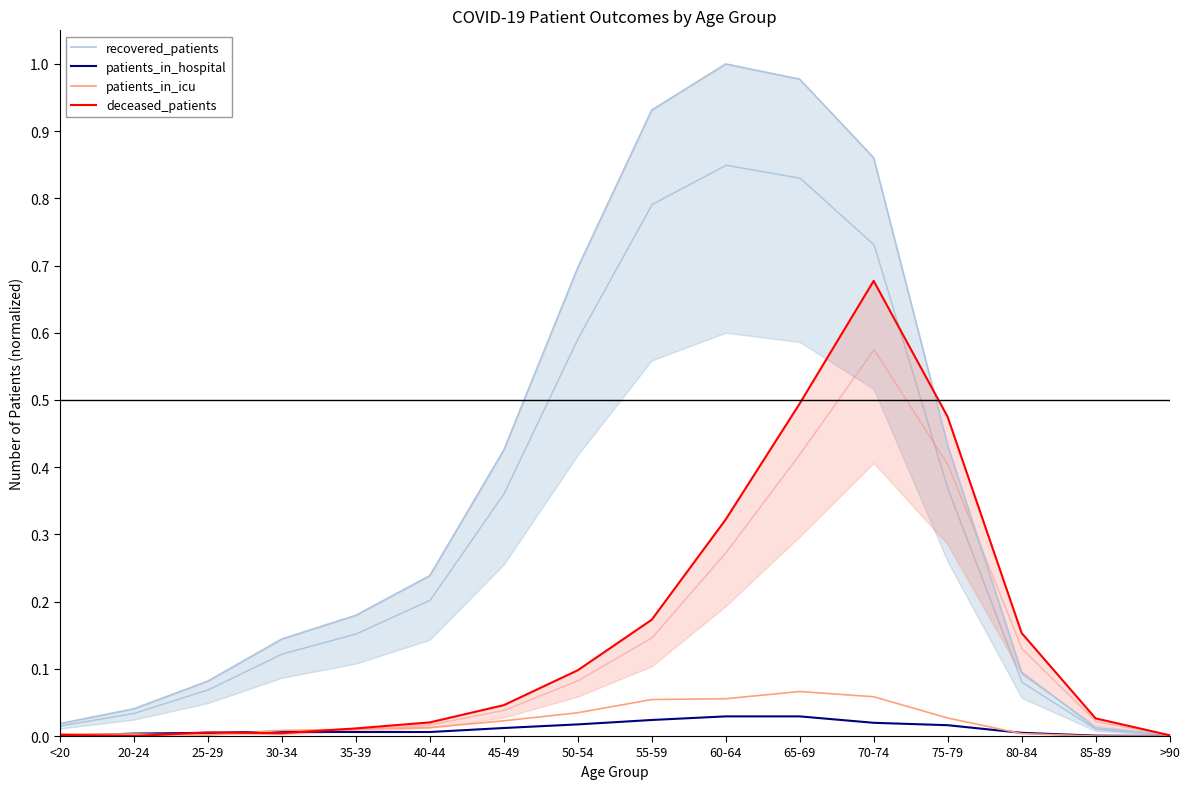

True or false: deceased_patients and patients_in_hospital cross at least once.

True